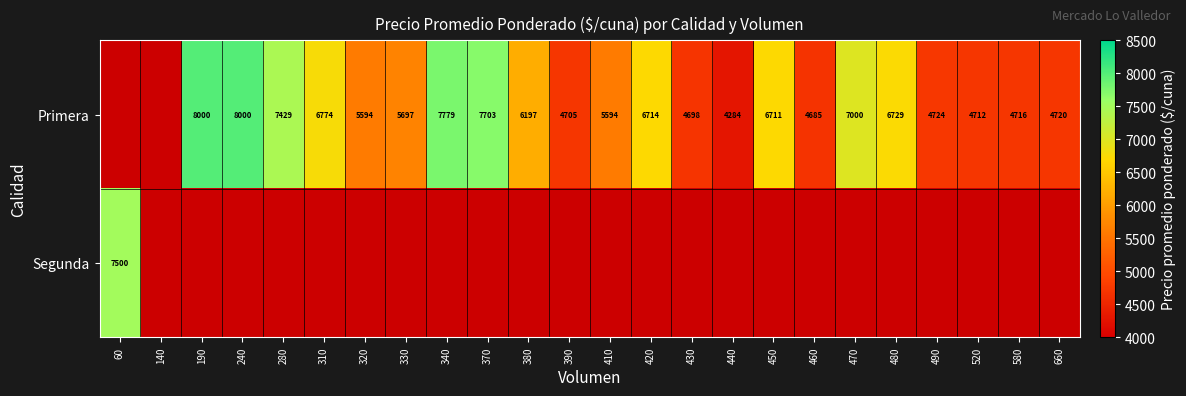

The Primera series shows 6940 at 390. True or false?

False